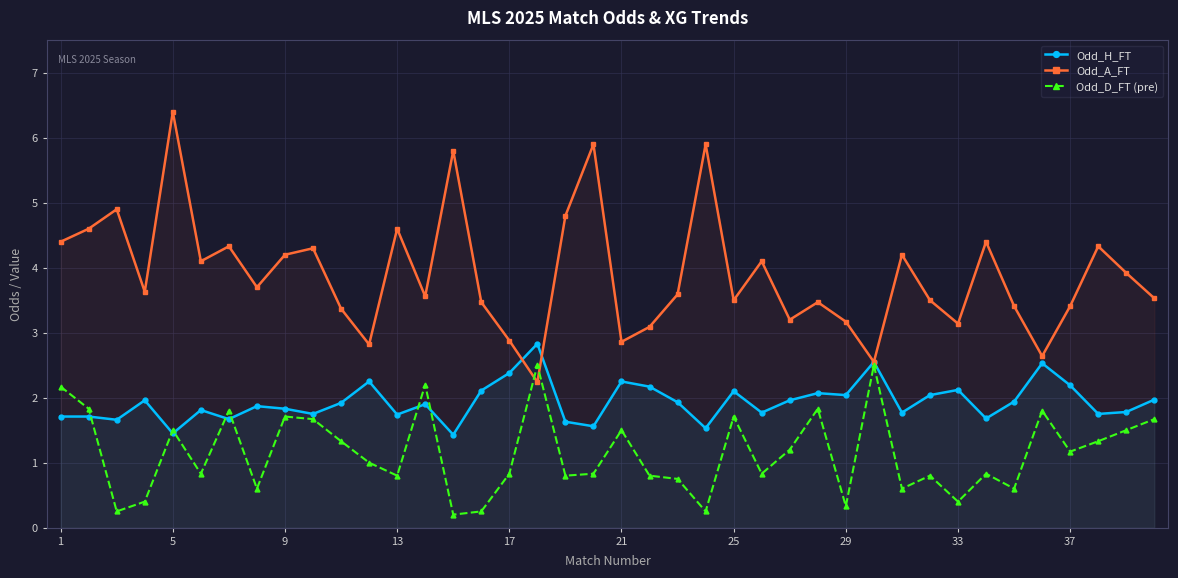

How many times do Odd_H_FT and Odd_A_FT cross each other?

2